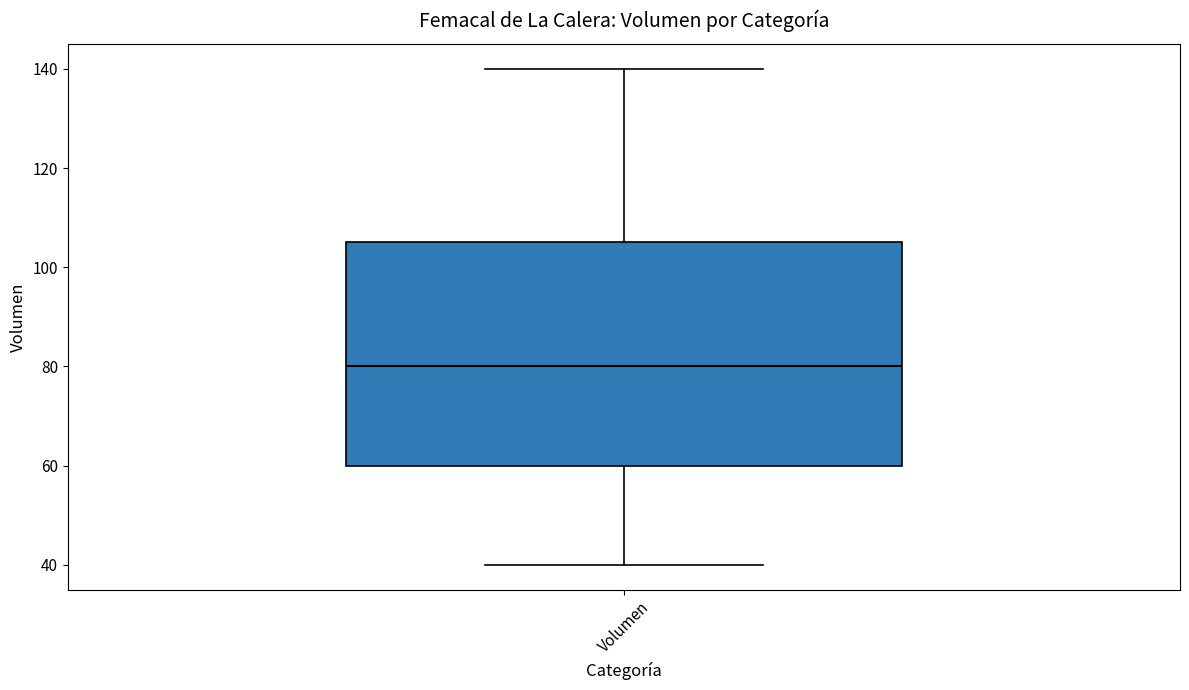

Transcribe this box plot: give where the median line is, the range the box spans, and where the two whiskers end, as read against the y-axis. The values are not printed on the chart, so give them approximately, as read against the axis.

median 80, box 60 to 106, whiskers 40 to 140